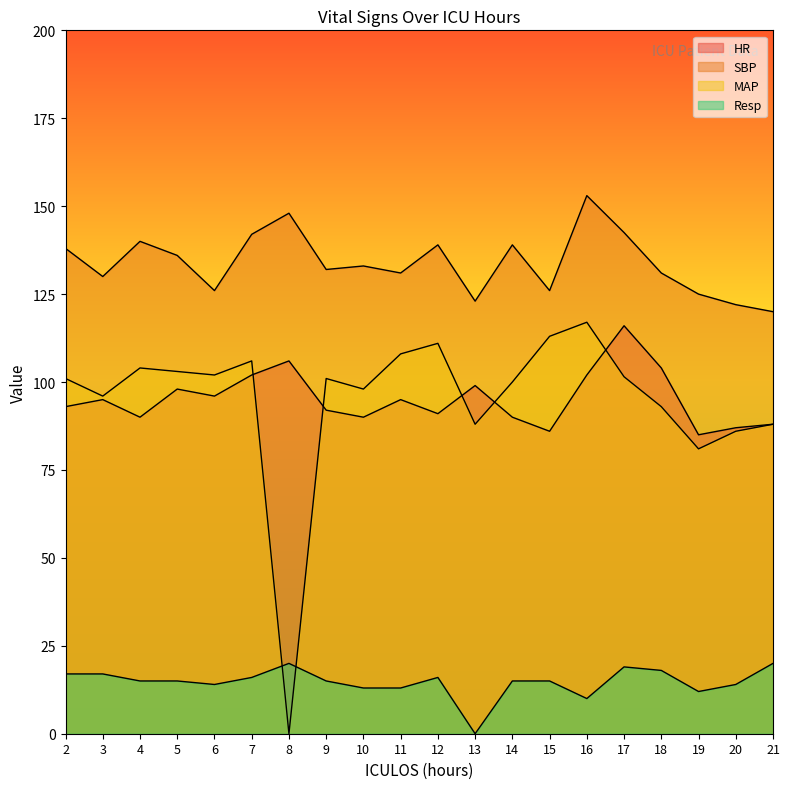

True or false: HR has more than 2 points higher than both neighbors.

True